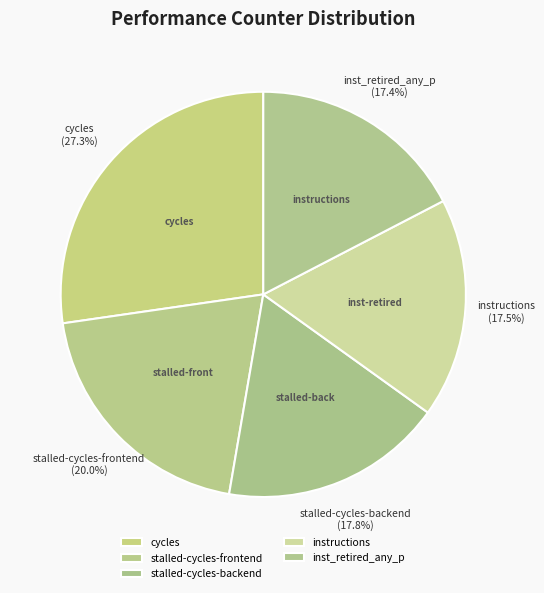

Is it true that instructions is 17% of the pie?

True